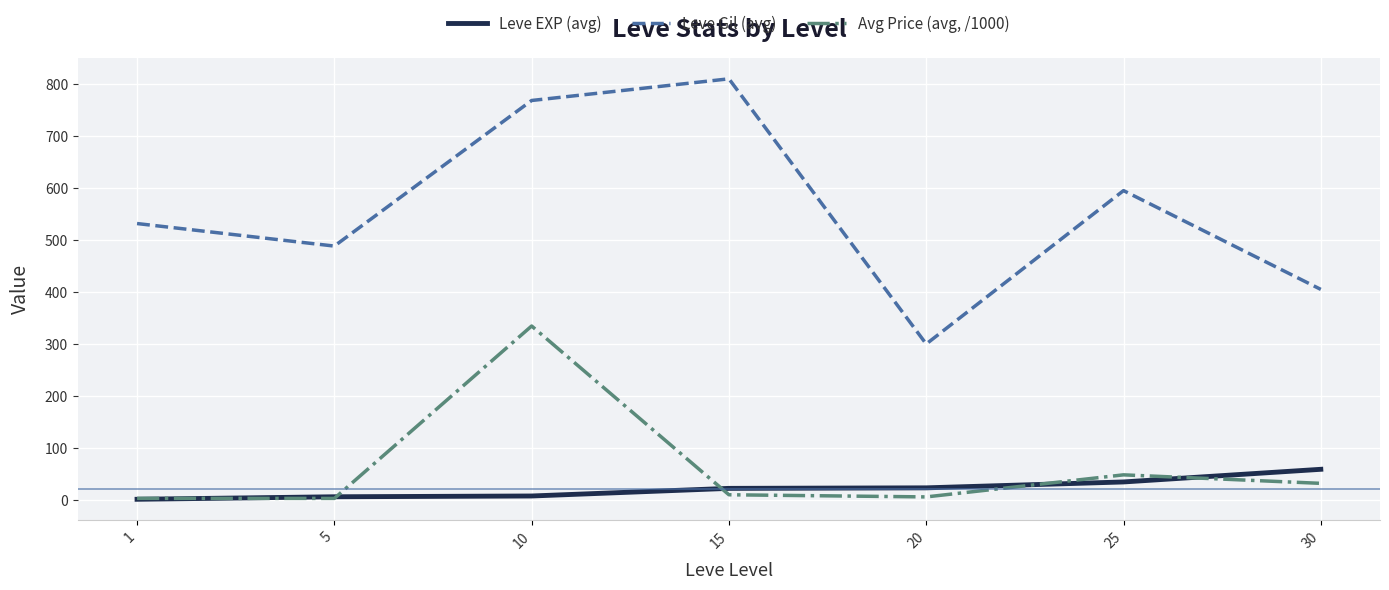

How many series are shown in this chart?

3